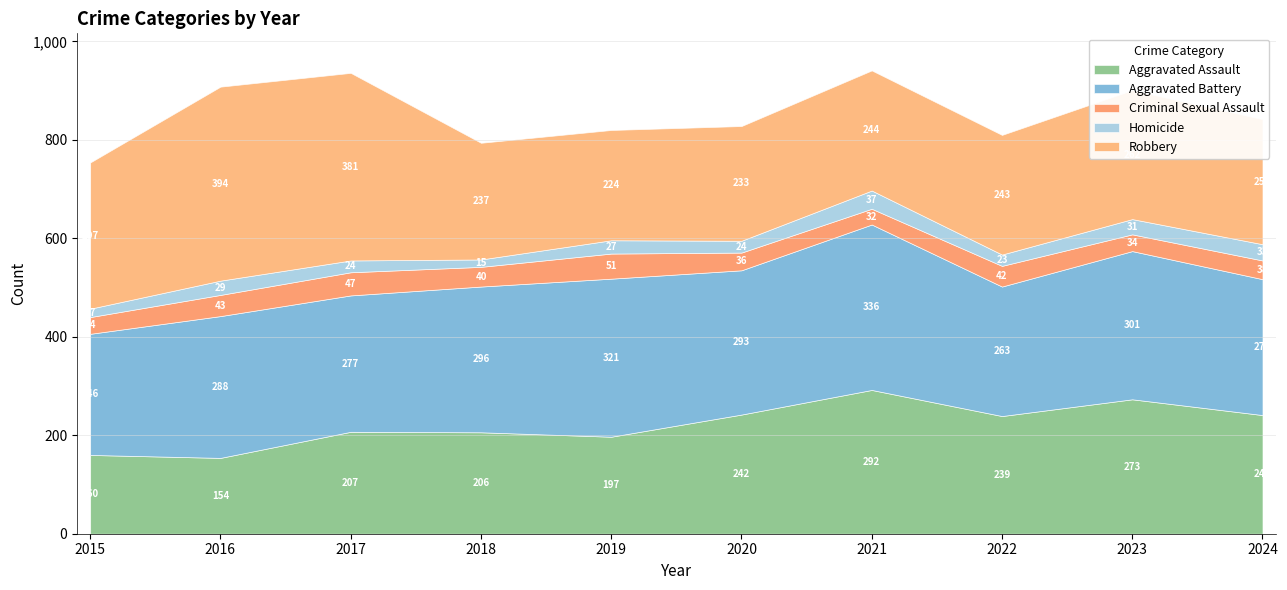

What is the sum of the Criminal Sexual Assault values at 2016 and 2024?

81